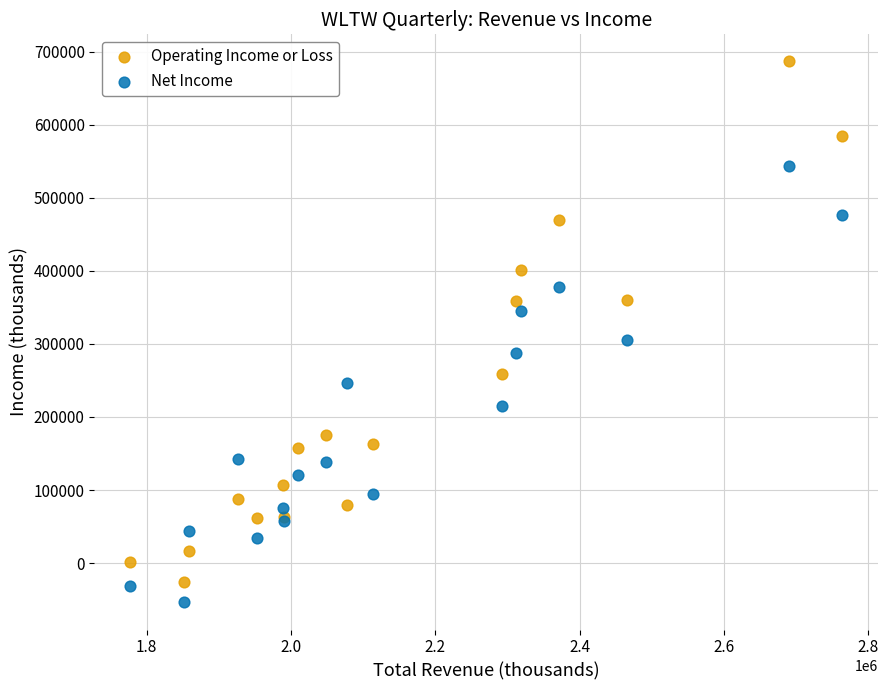

Which series reaches the maximum Y coordinate?

Operating Income or Loss